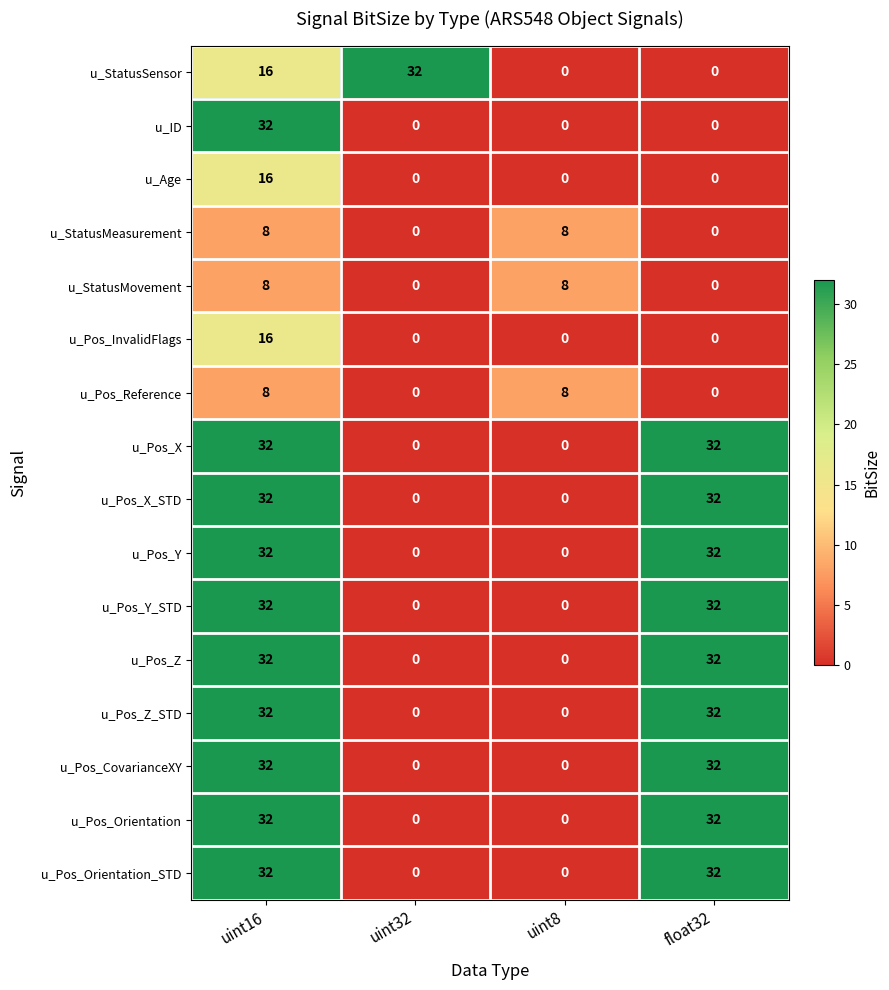

How many categories are shown in the chart?

4